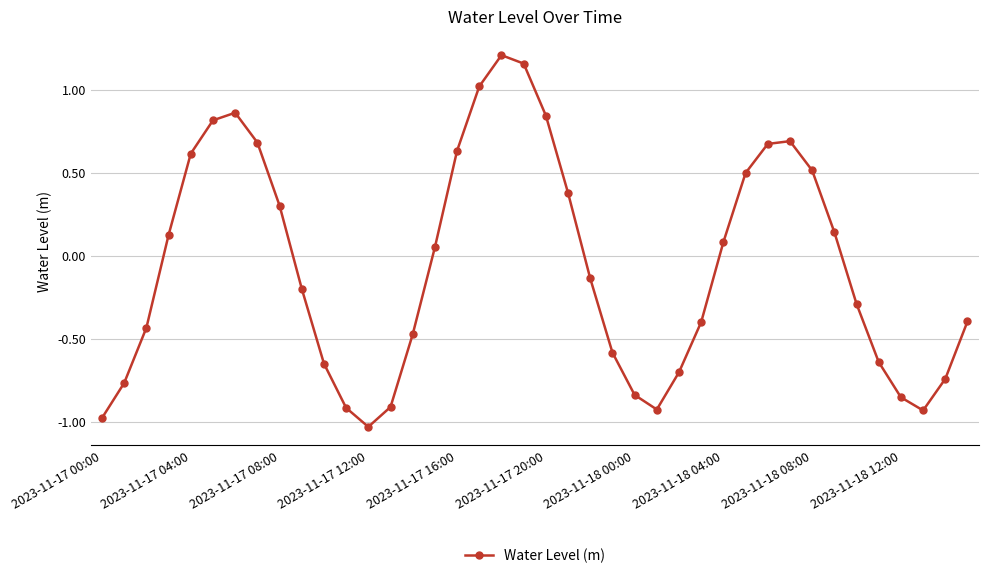

How many points are higher than both their immediate neighbors (excluding endpoints)?

3